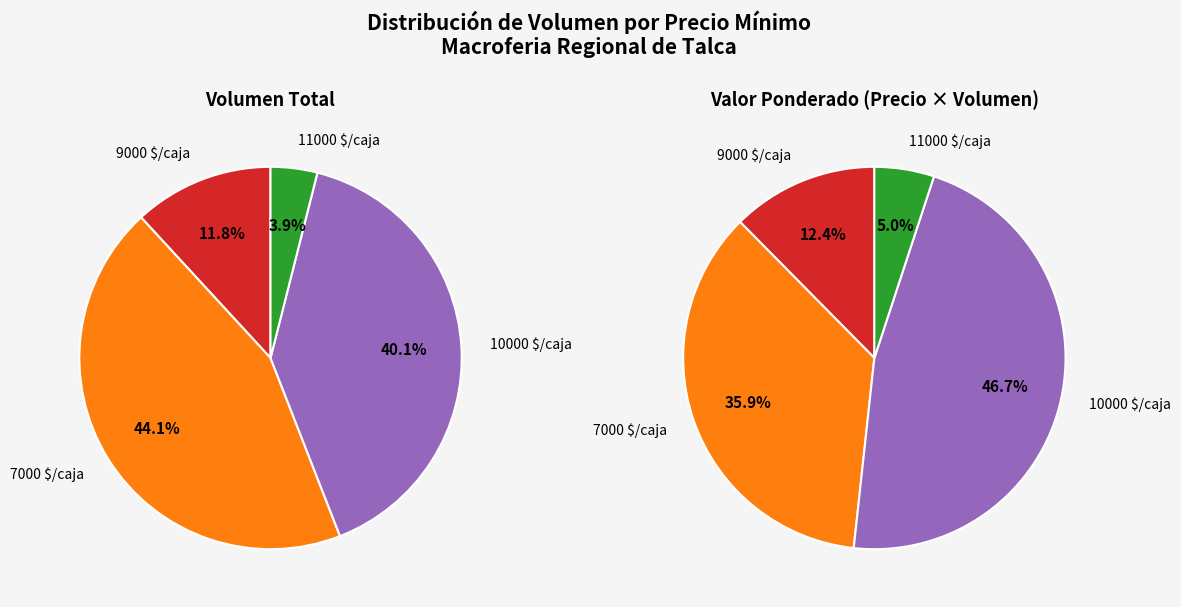

Count the number of slices in the pie.

8